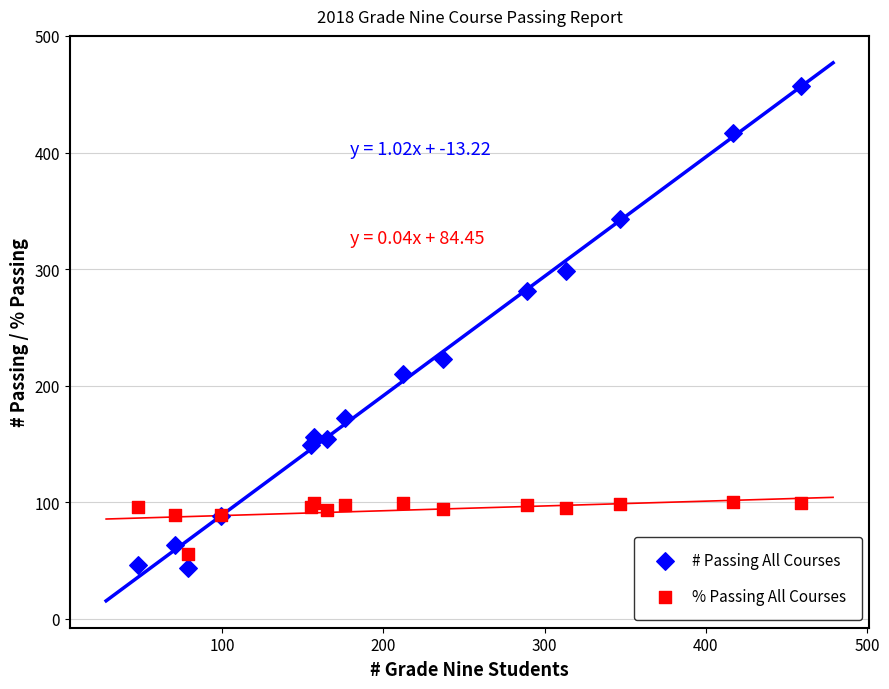

Which series reaches the minimum Y coordinate?

# Passing All Courses